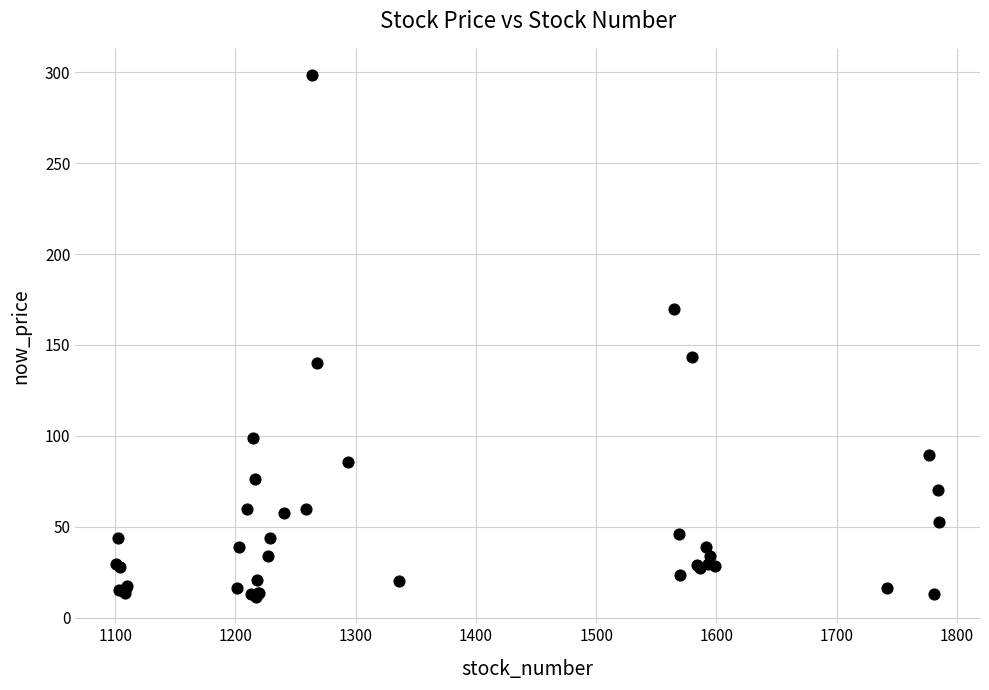

What Y value in the scatter plot is closest to 154?

143.5